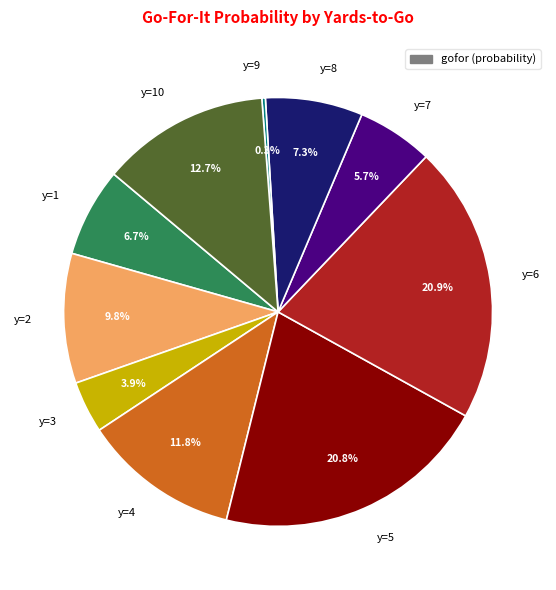

What percentage is the y=4 slice, to the nearest percent?

12%